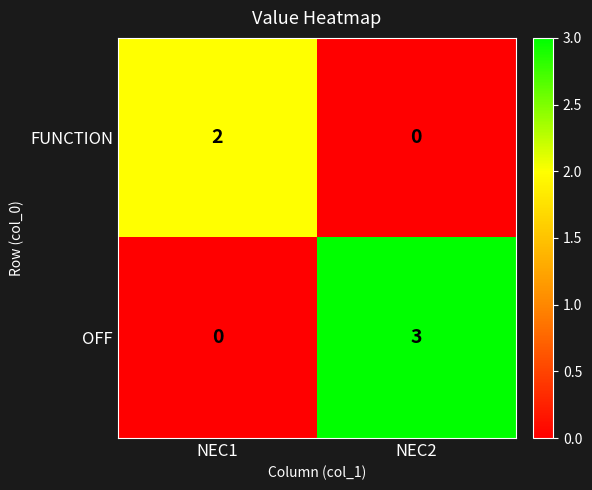

What is the maximum value shown in the chart?

3